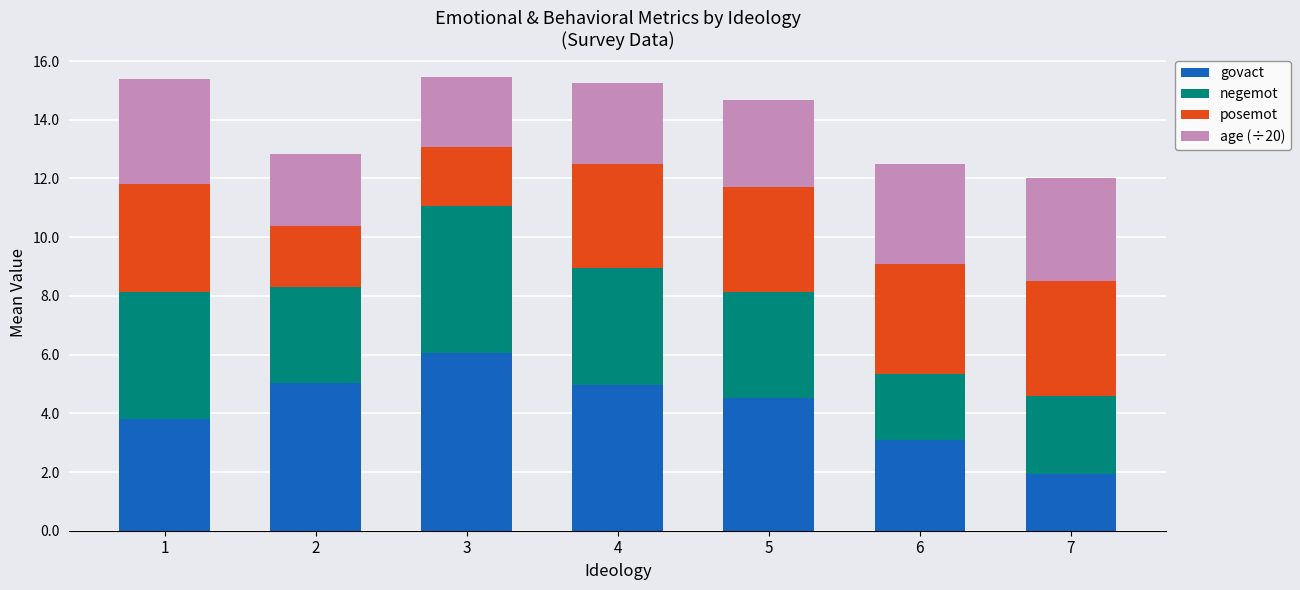

True or false: govact has a value of 1.0 at 7.

False